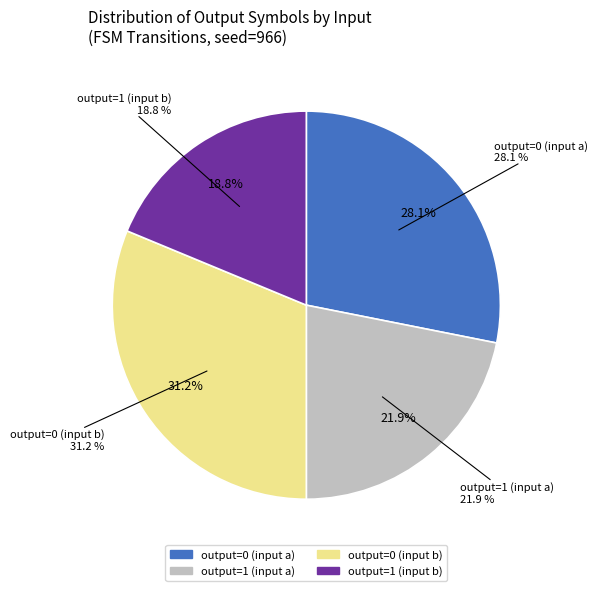

Is the sum of output=0 (input a) and output=0 (input b) greater than half?

Yes